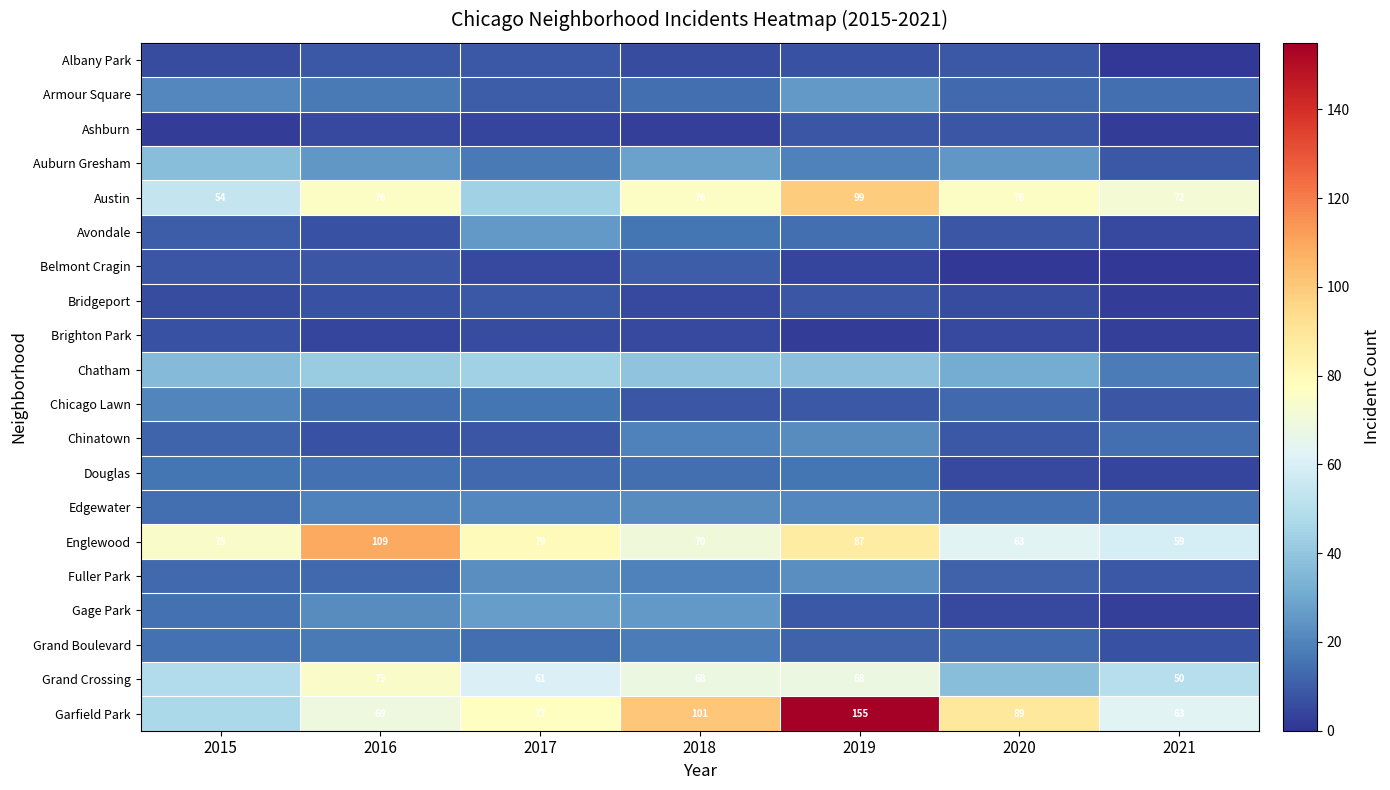

True or false: Englewood has a value of 115 at 2015.

False